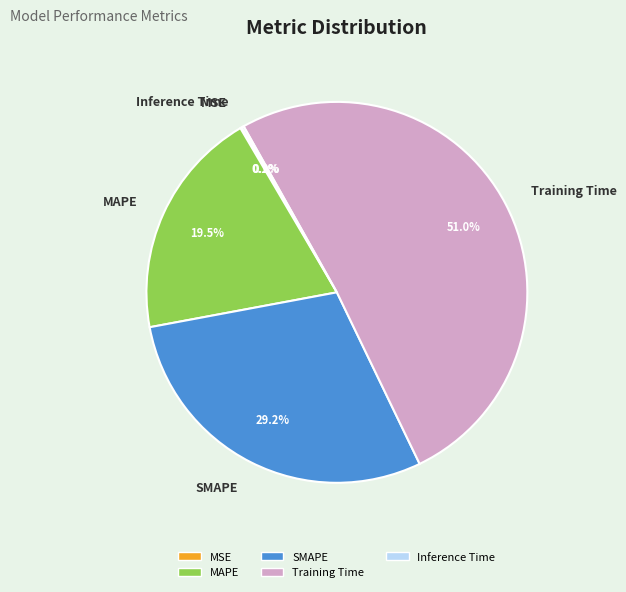

To the nearest percent, what portion does Training Time represent?

51%